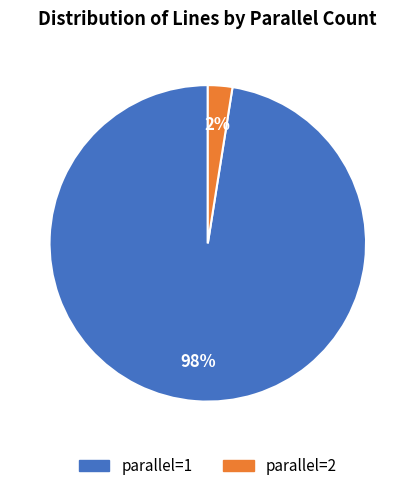

Rank the categories by value from highest to lowest.

parallel=1, parallel=2